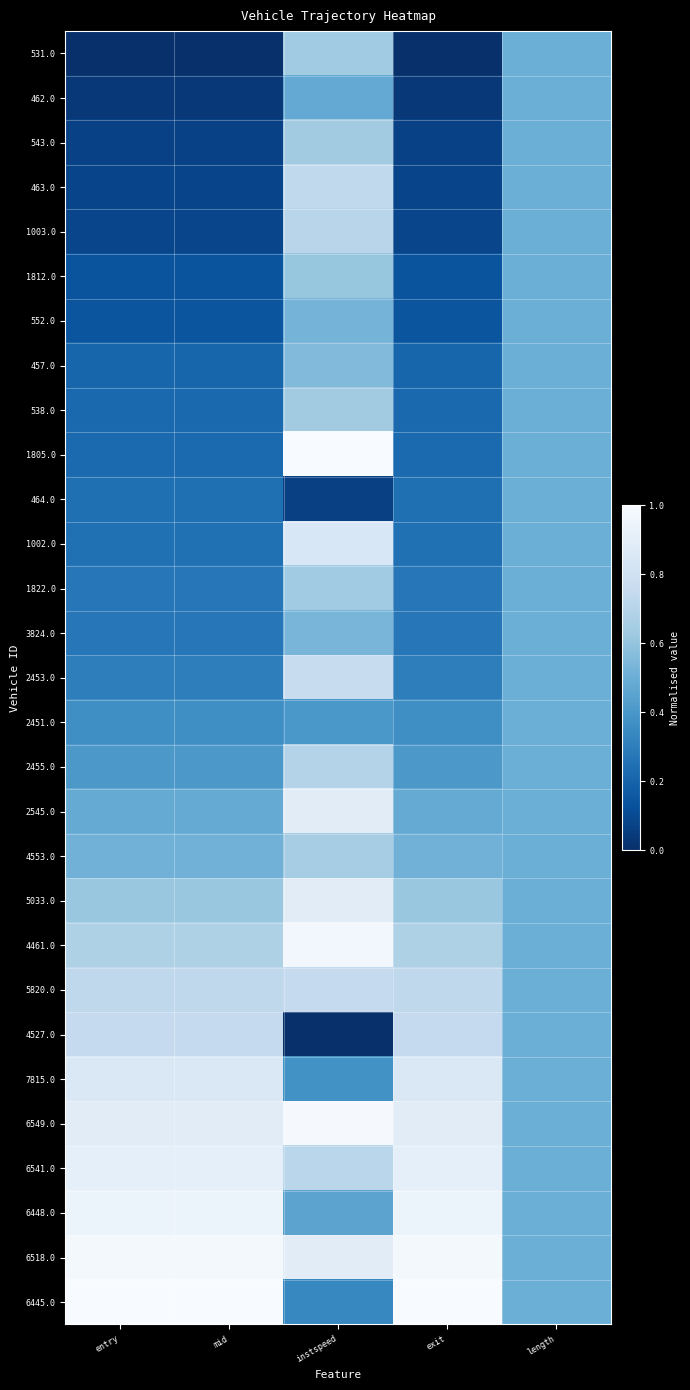

What is the maximum value shown in the chart?

1.0